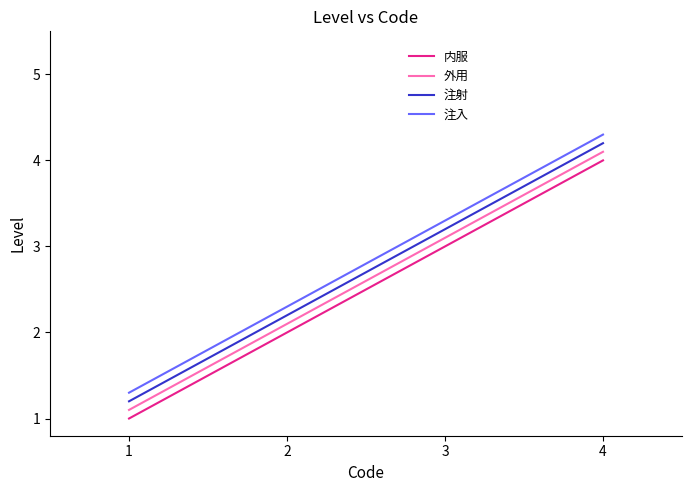

Is the value of 外用 at 4 greater than the value of 内服 at 4?

Yes